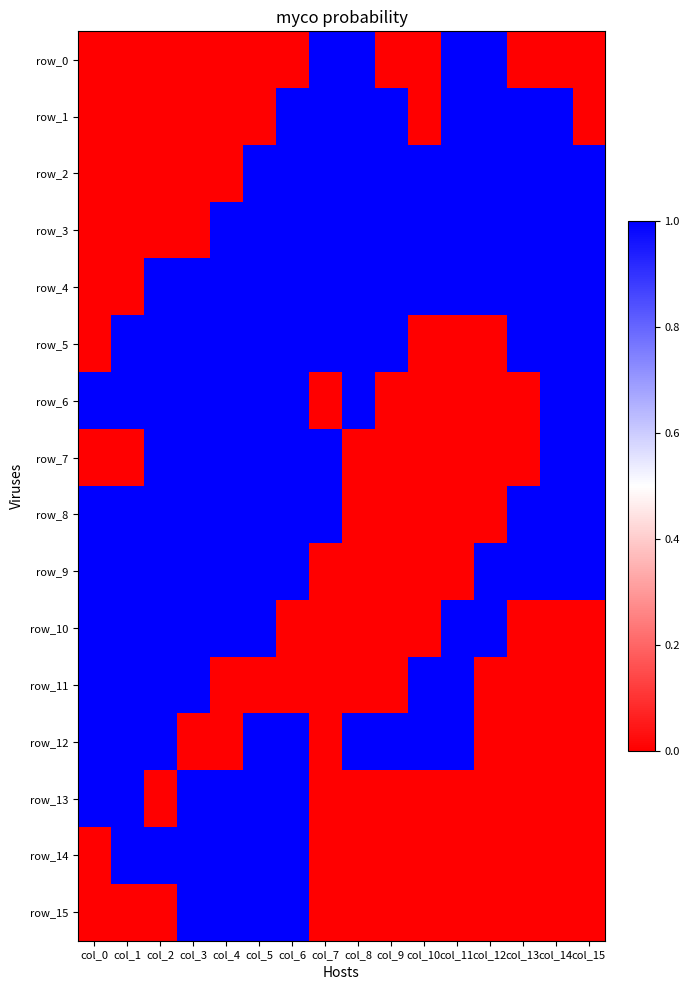

What is the maximum value shown in the chart?

1